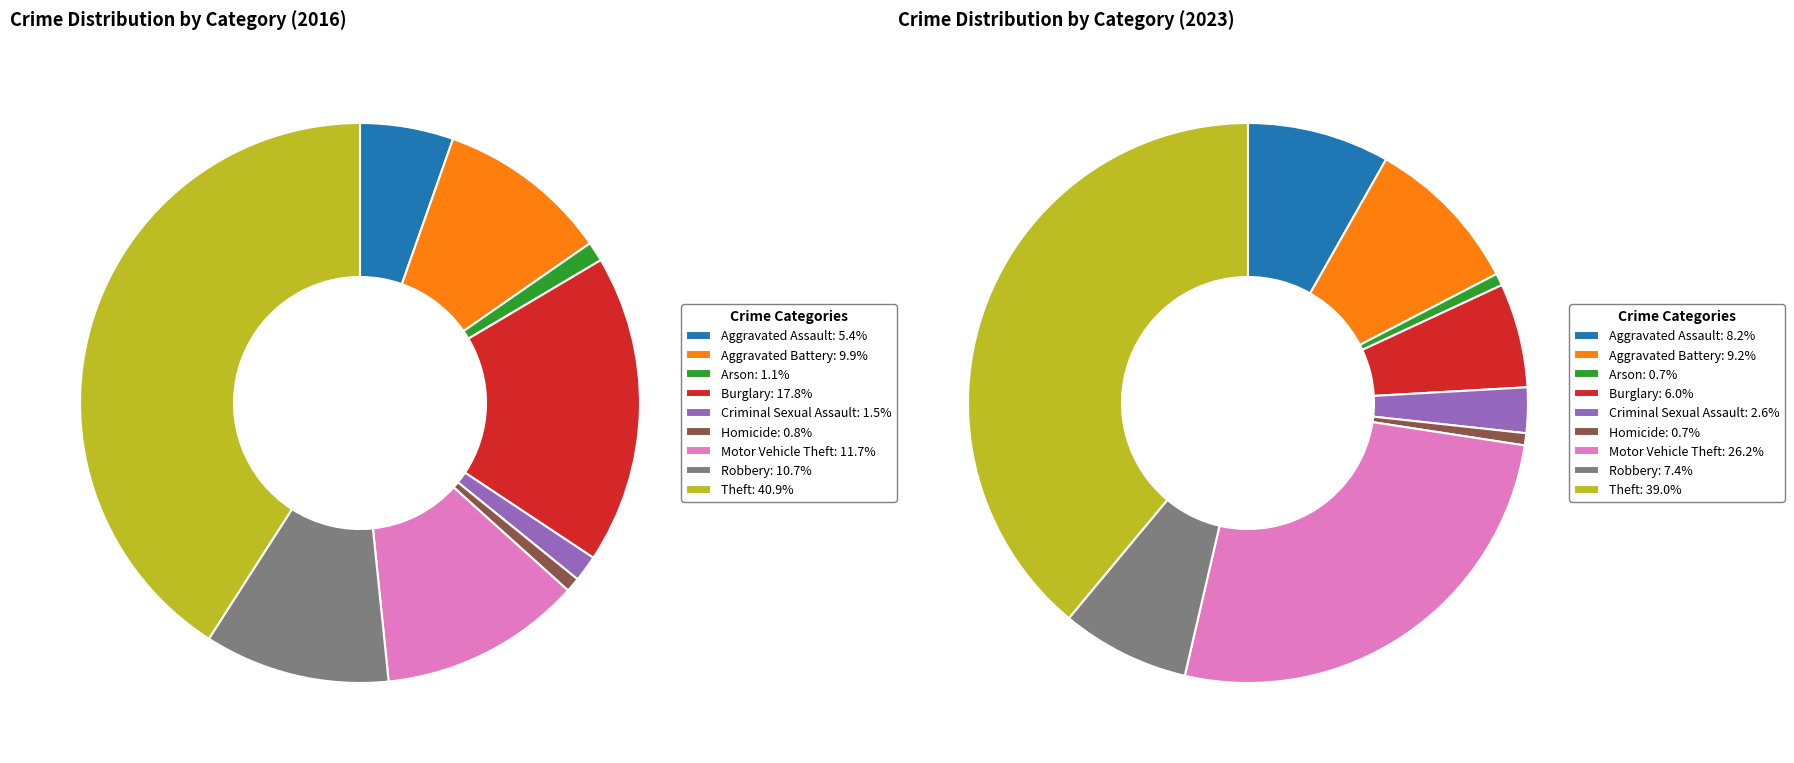

To the nearest percent, what is the combined percentage of 5 and 7?

12%